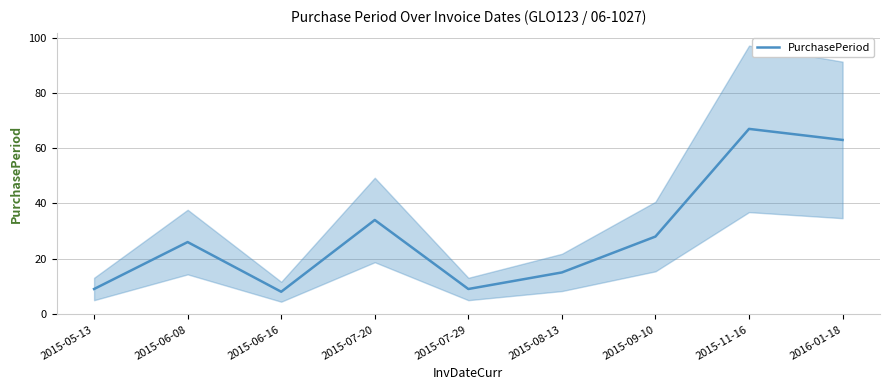

How many data points are less than 26?

4